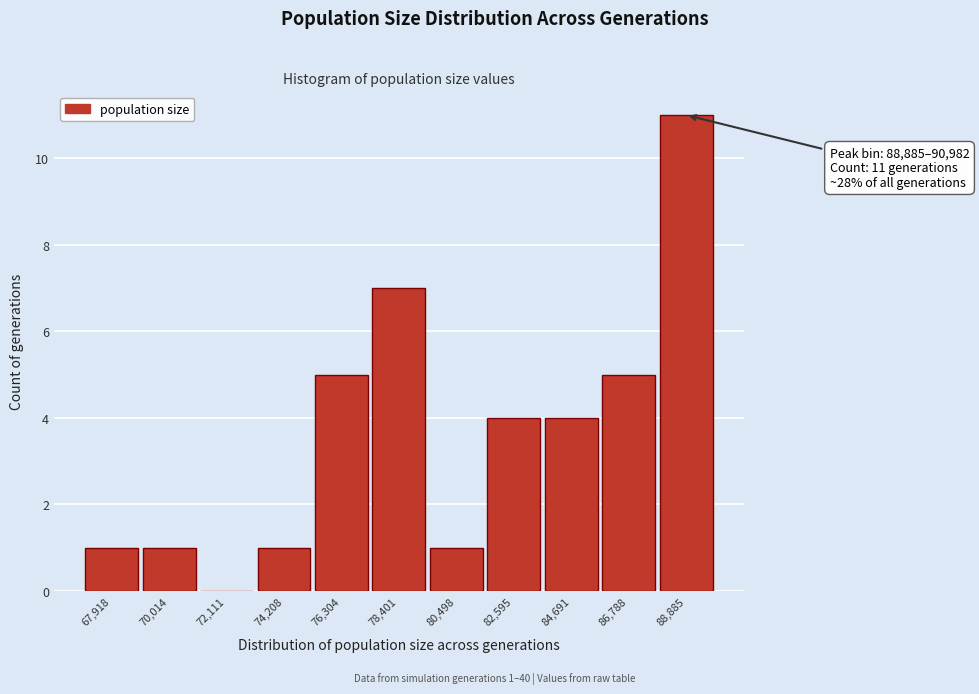

Reading left to right, list all the values displayed in this chart.

67,918=1	70,014=1	72,111=0	74,208=1	76,304=5	78,401=7	80,498=1	82,595=4	84,691=4	86,788=5	88,885=11